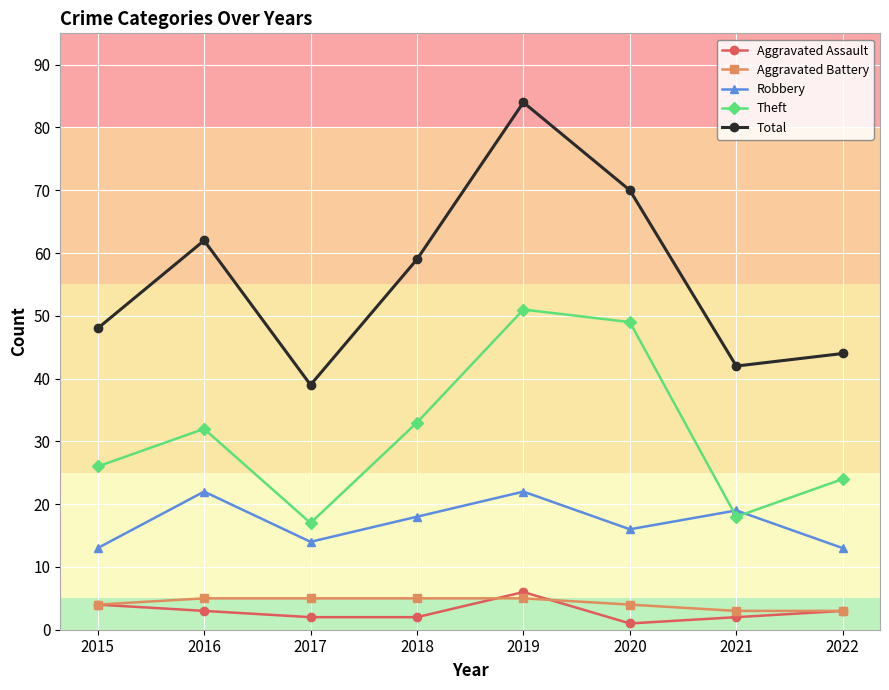

What is the value of the Robbery point at the 6th from the left?

16